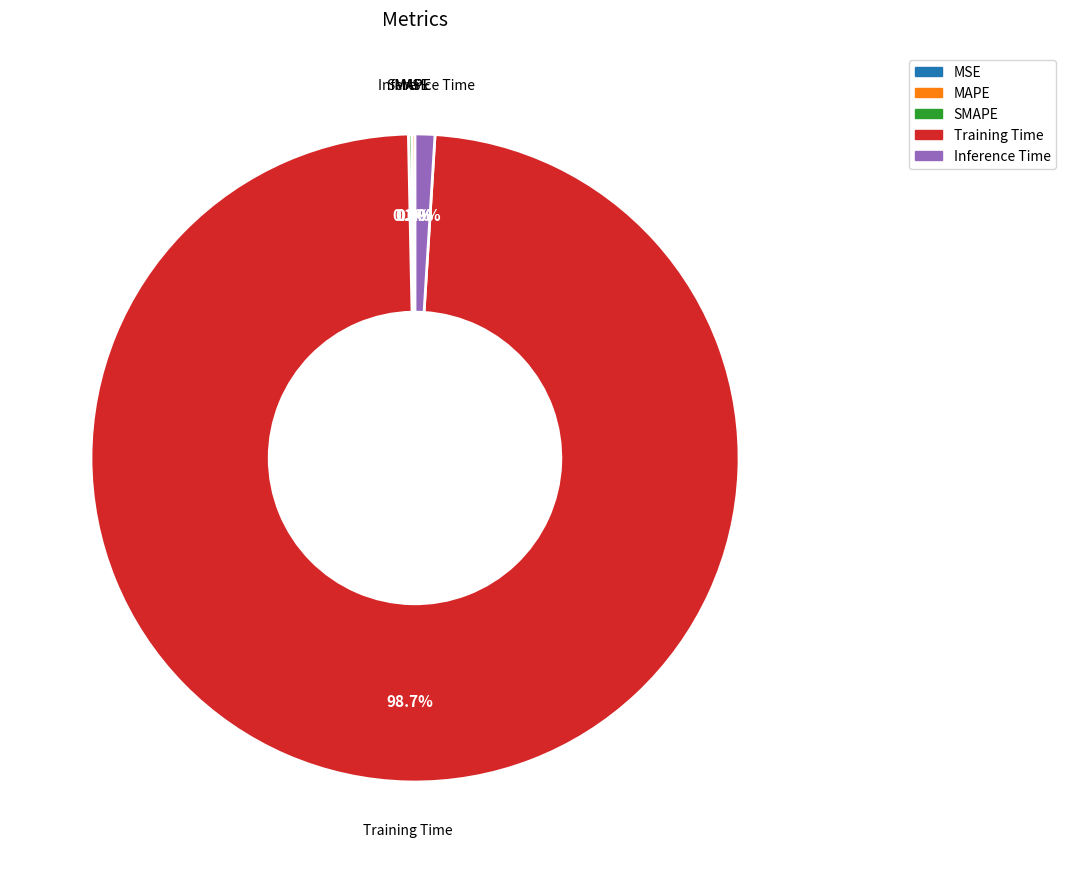

Which category accounts for the majority?

Training Time